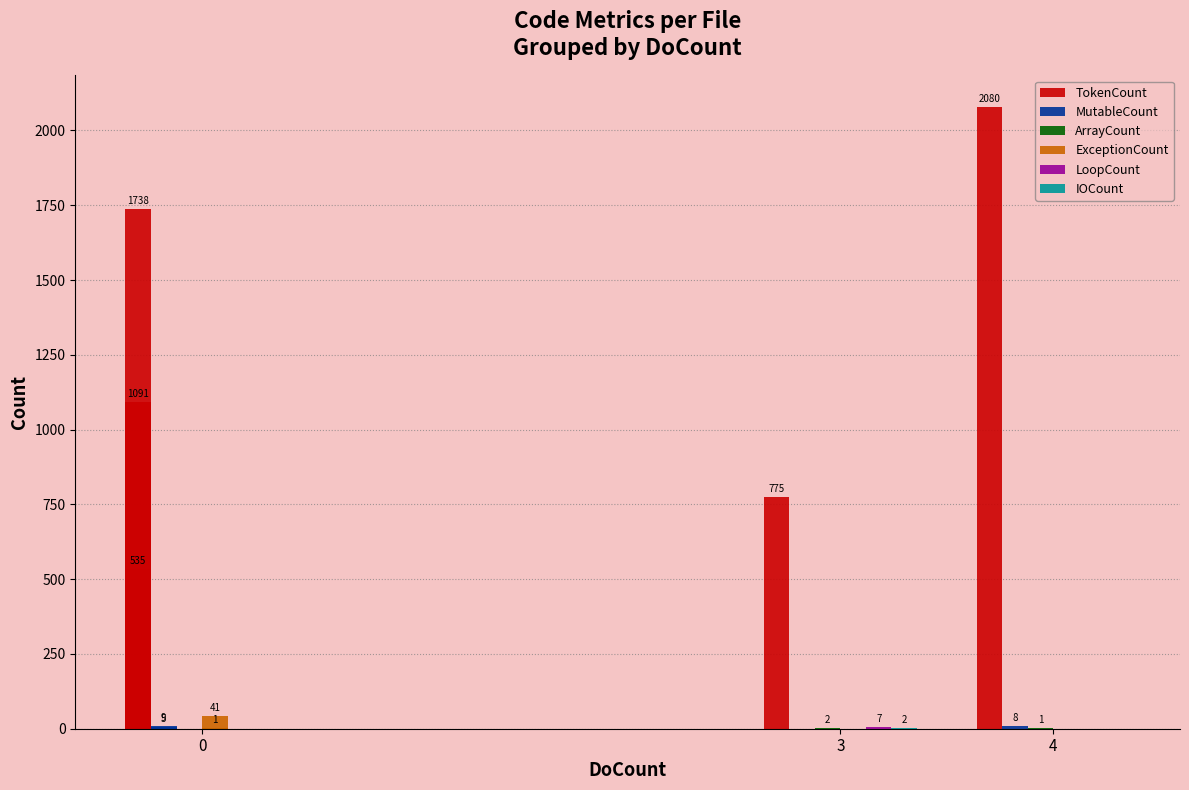

How many data points does each series have?

5